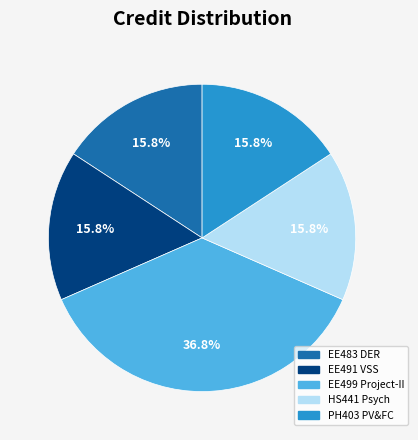

How many segments does this pie chart have?

5